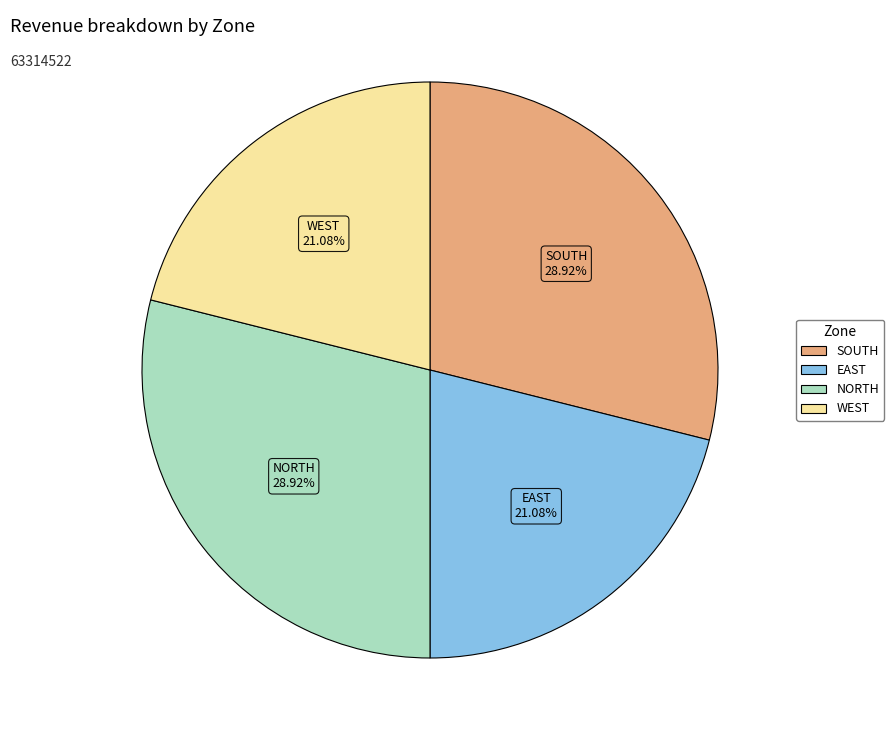

The WEST slice represents 21% of the pie. True or false?

True